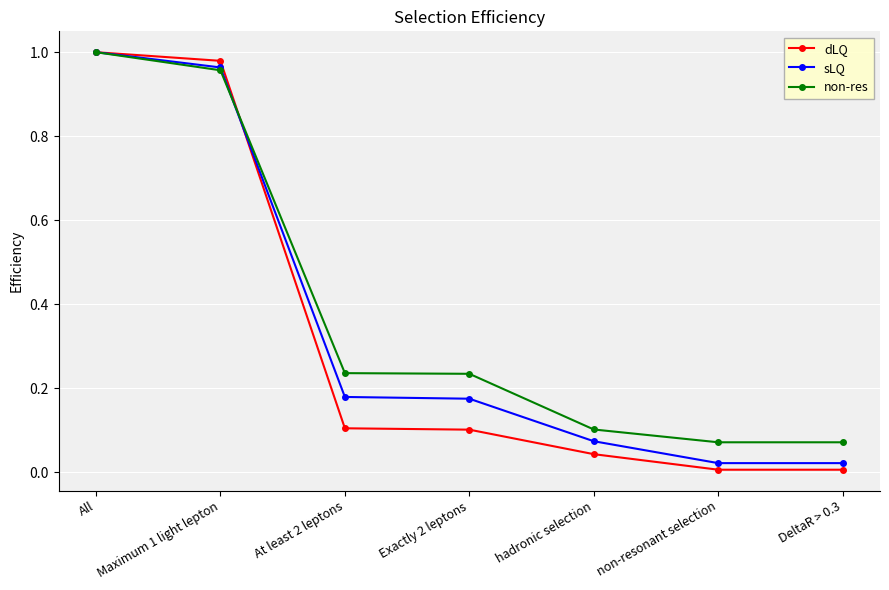

What is the sum of the non-res values at non-resonant selection and Exactly 2 leptons?

0.3